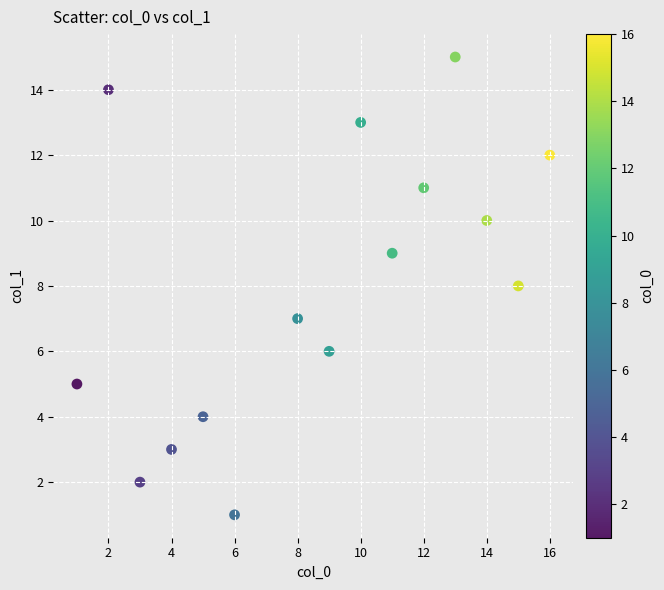

What is the range of X values (max minus min)?

15